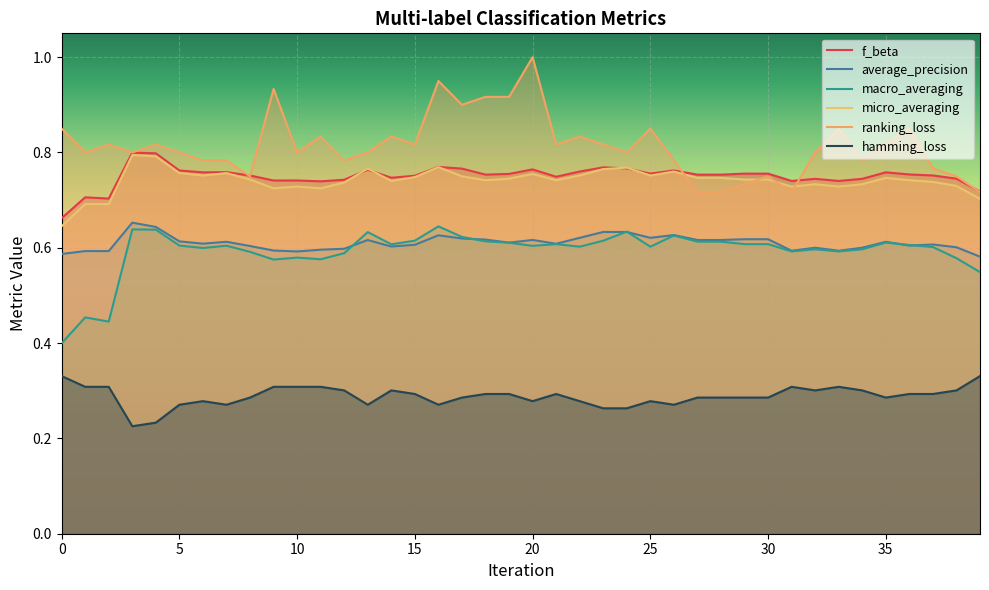

Reading right to left, what are all the values shown in this chart?

f_beta: 0.7	0.7	0.8	0.8	0.8	0.7	0.7	0.7	0.7	0.8	0.8	0.8	0.8	0.8	0.8	0.8	0.8	0.8	0.7	0.8	0.8	0.8	0.8	0.8	0.8	0.7	0.8	0.7	0.7	0.7	0.7	0.8	0.8	0.8	0.8	0.8	0.8	0.7	0.7	0.7
average_precision: 0.6	0.6	0.6	0.6	0.6	0.6	0.6	0.6	0.6	0.6	0.6	0.6	0.6	0.6	0.6	0.6	0.6	0.6	0.6	0.6	0.6	0.6	0.6	0.6	0.6	0.6	0.6	0.6	0.6	0.6	0.6	0.6	0.6	0.6	0.6	0.6	0.7	0.6	0.6	0.6
macro_averaging: 0.5	0.6	0.6	0.6	0.6	0.6	0.6	0.6	0.6	0.6	0.6	0.6	0.6	0.6	0.6	0.6	0.6	0.6	0.6	0.6	0.6	0.6	0.6	0.6	0.6	0.6	0.6	0.6	0.6	0.6	0.6	0.6	0.6	0.6	0.6	0.6	0.6	0.4	0.5	0.4
micro_averaging: 0.7	0.7	0.7	0.7	0.7	0.7	0.7	0.7	0.7	0.7	0.7	0.7	0.7	0.8	0.8	0.8	0.8	0.8	0.7	0.8	0.7	0.7	0.8	0.8	0.7	0.7	0.8	0.7	0.7	0.7	0.7	0.7	0.8	0.8	0.8	0.8	0.8	0.7	0.7	0.6
ranking_loss: 0.7	0.7	0.8	0.8	0.8	0.8	0.8	0.8	0.7	0.7	0.7	0.7	0.7	0.8	0.8	0.8	0.8	0.8	0.8	1.0	0.9	0.9	0.9	0.9	0.8	0.8	0.8	0.8	0.8	0.8	0.9	0.7	0.8	0.8	0.8	0.8	0.8	0.8	0.8	0.8
hamming_loss: 0.3	0.3	0.3	0.3	0.3	0.3	0.3	0.3	0.3	0.3	0.3	0.3	0.3	0.3	0.3	0.3	0.3	0.3	0.3	0.3	0.3	0.3	0.3	0.3	0.3	0.3	0.3	0.3	0.3	0.3	0.3	0.3	0.3	0.3	0.3	0.2	0.2	0.3	0.3	0.3